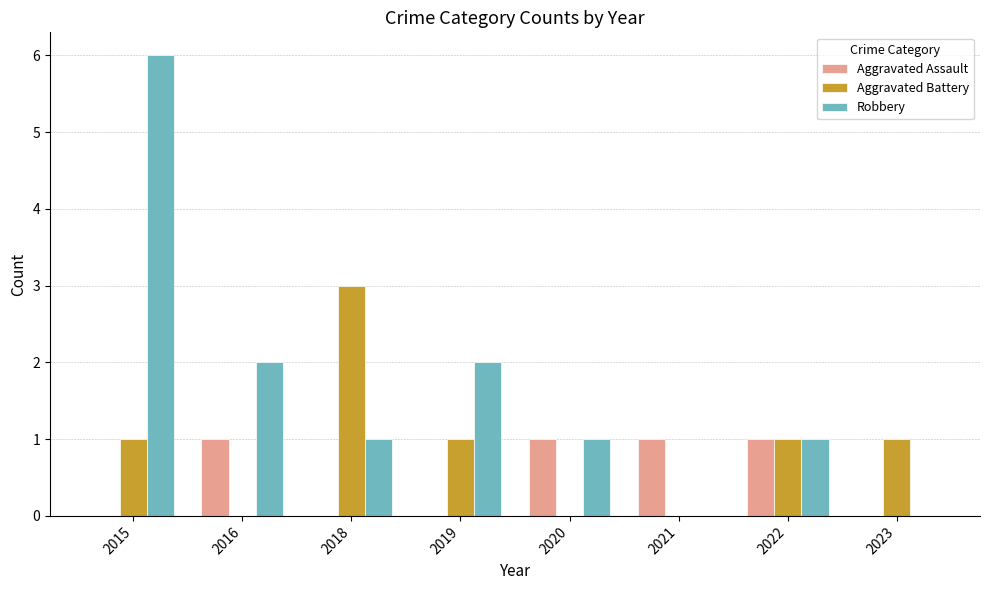

What is the maximum value shown in the chart?

6